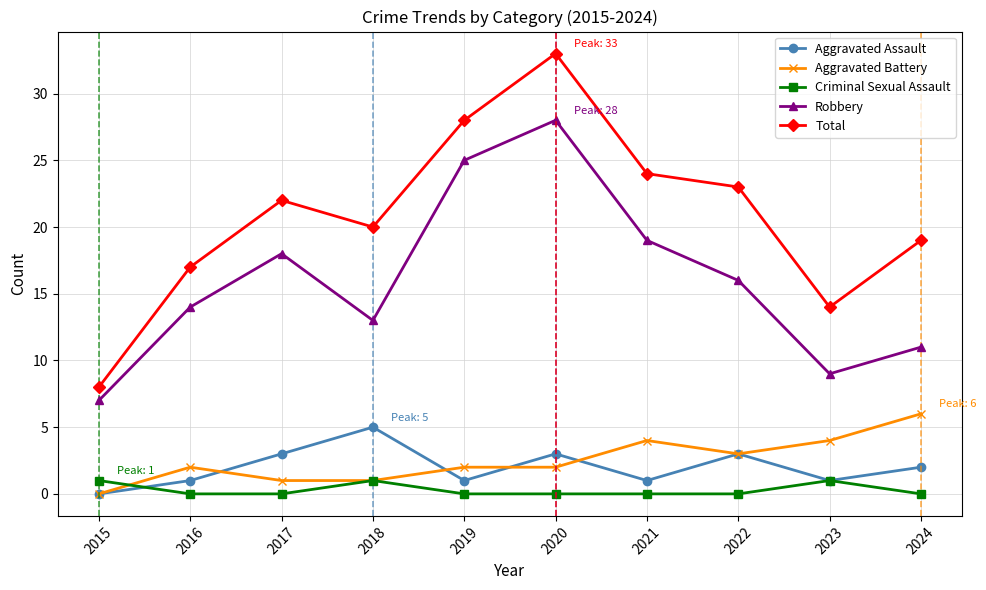

Rank the series at 2017 from highest to lowest value.

Total, Robbery, Aggravated Assault, Aggravated Battery, Criminal Sexual Assault